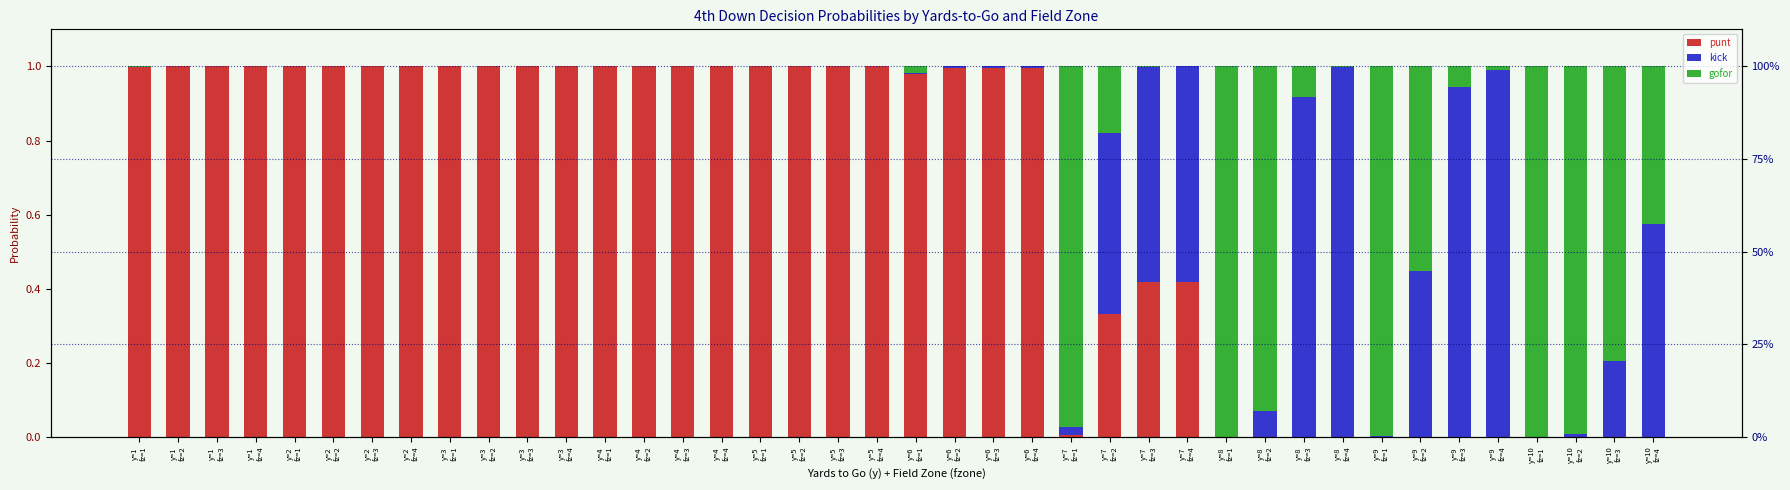

Where is gofor nearest to the value 0?

y=1
fz=2